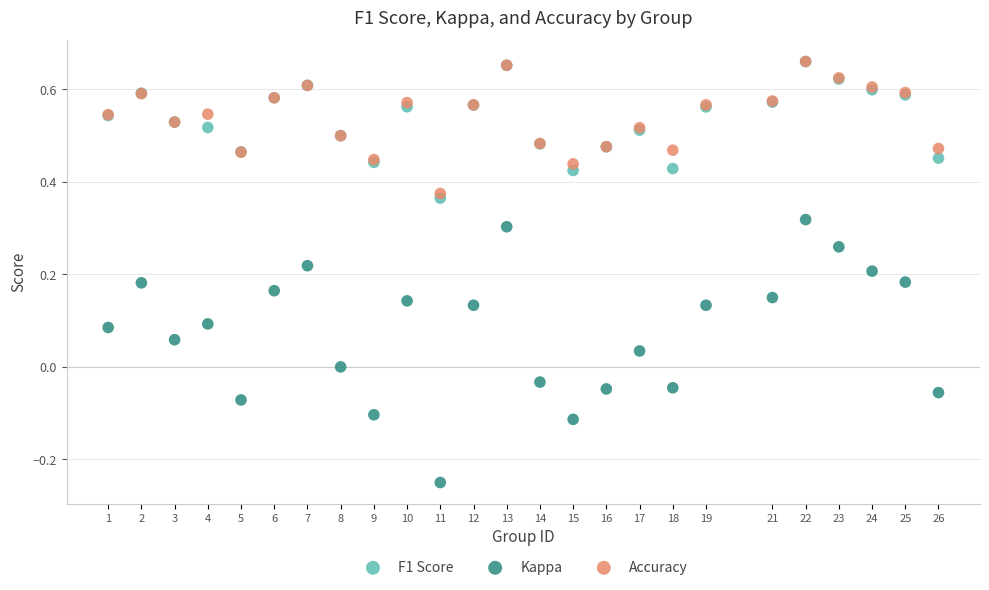

What are all the series names shown in the legend?

F1 Score, Kappa, Accuracy